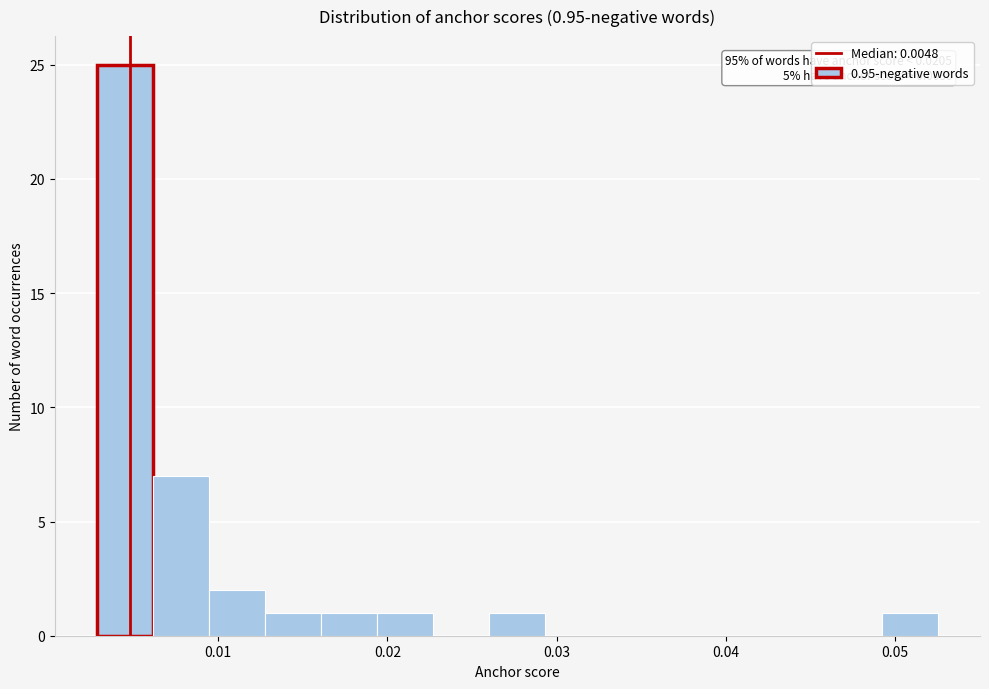

Around what value on the x-axis is the tallest bar? Give the approximate position of its centre, as read against the axis.

0.004